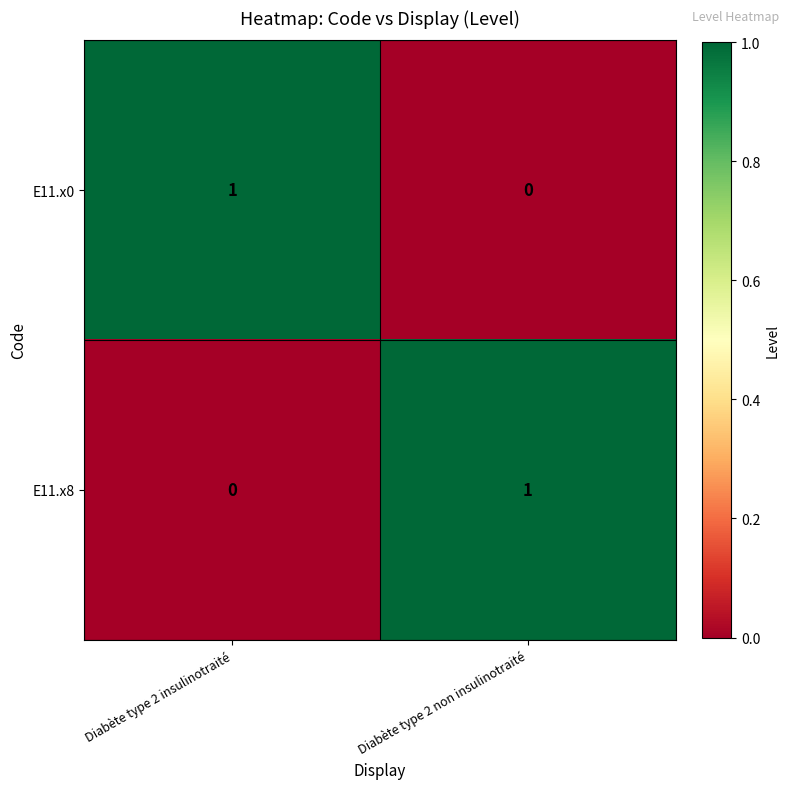

The E11.x0 series shows 1 at Diabète type 2 insulinotraité. True or false?

True